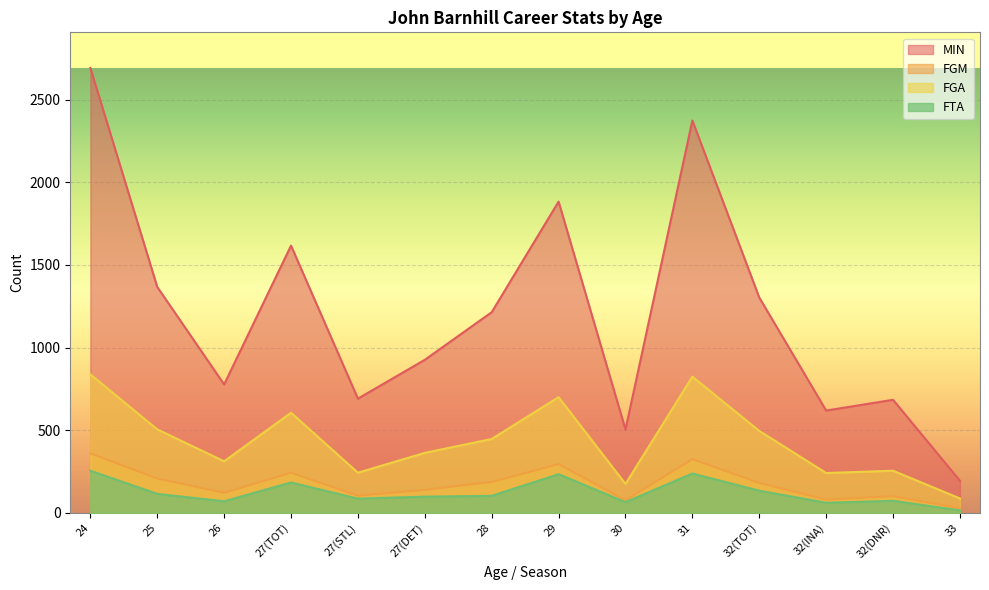

Where is MIN nearest to the value 1443?

25